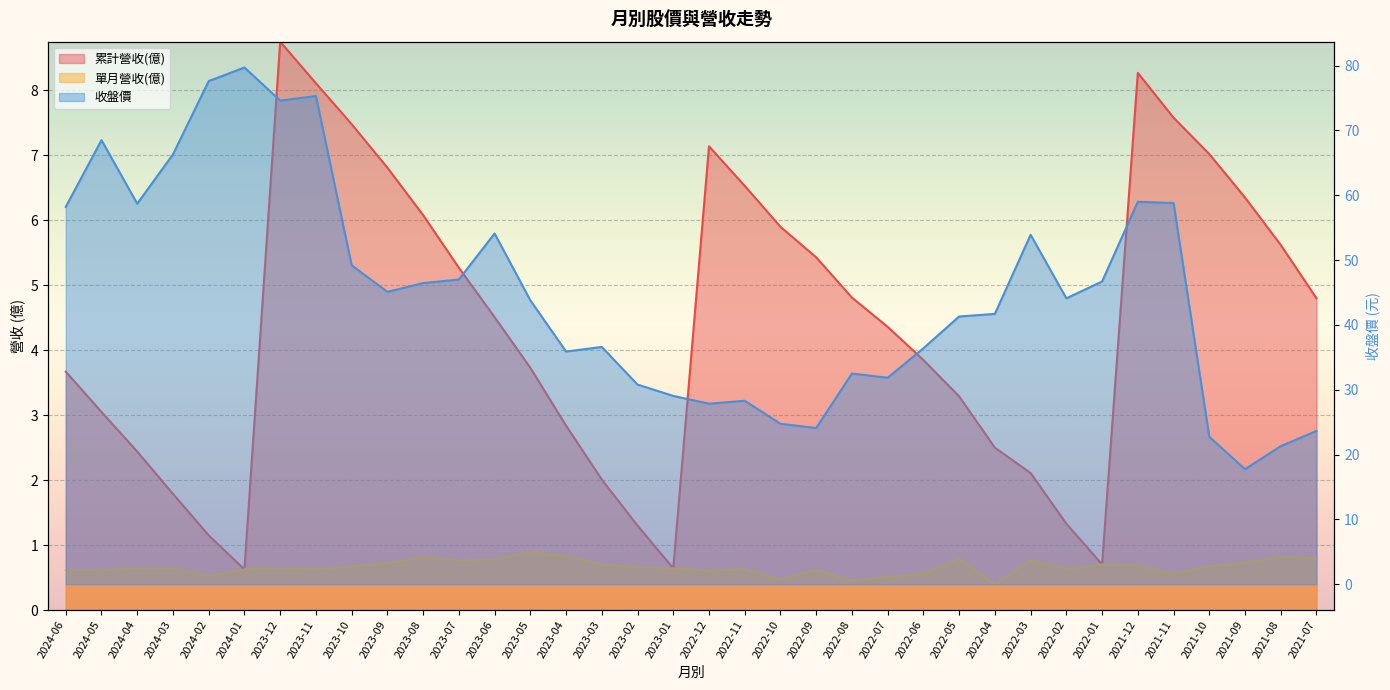

What is the difference between the maximum and minimum values in the 單月營收(億) series?

0.5